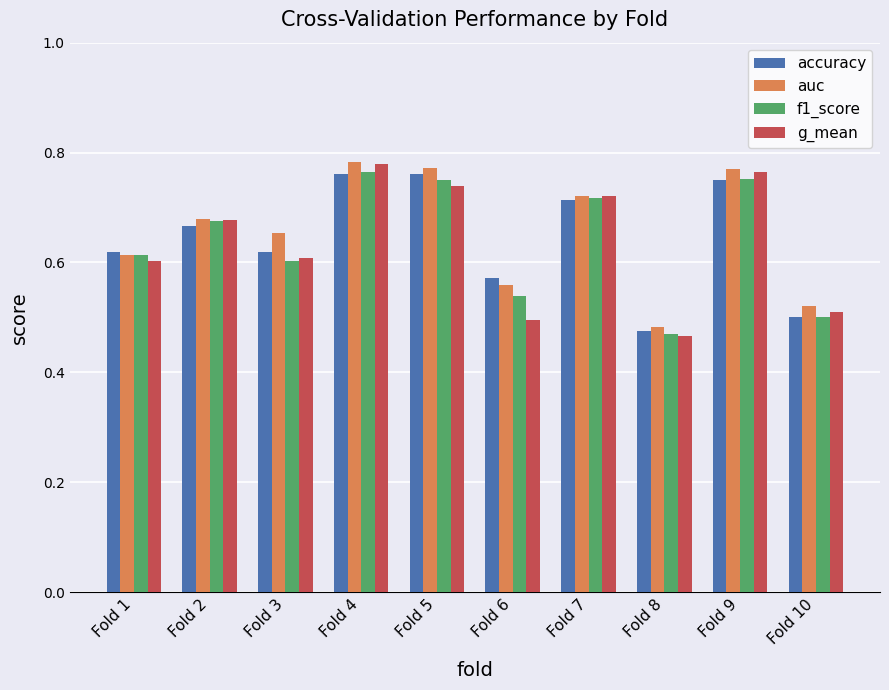

Which series has the largest range (max minus min)?

g_mean